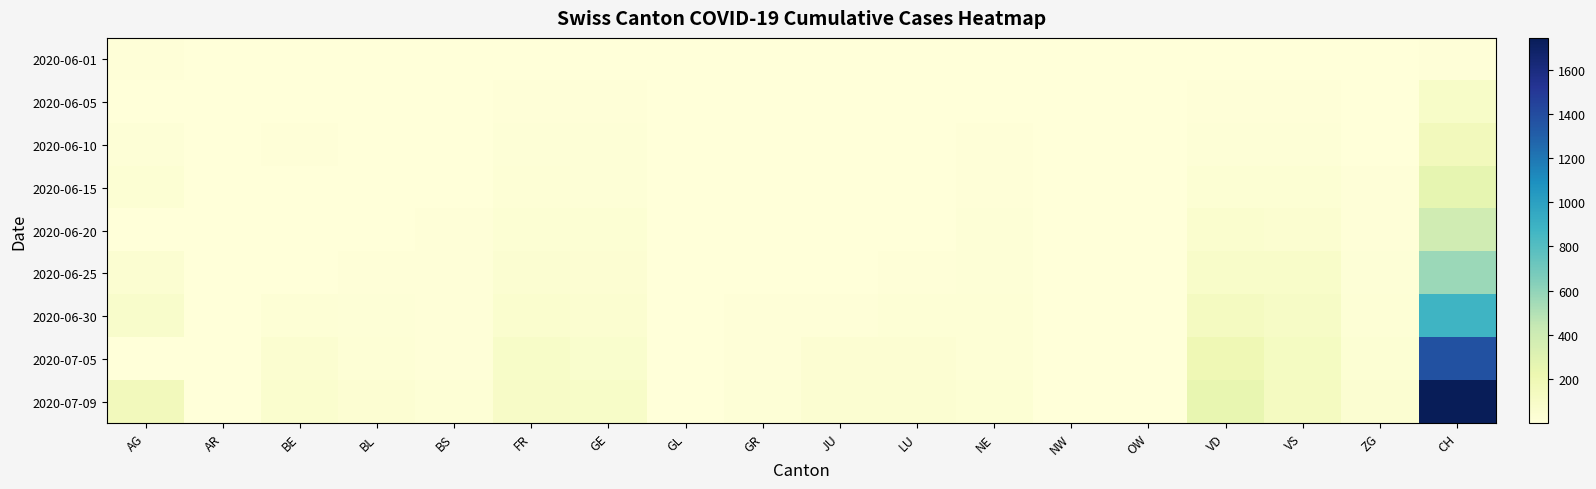

Reading left to right, what are all the values shown in this chart?

2020-06-01: AG=9.0	AR=0.1	BE=1.0	BL=0.1	BS=0.1	FR=1.0	GE=0.1	GL=0.1	GR=0.1	JU=0.1	LU=0.1	NE=0.1	NW=0.1	OW=0.1	VD=1.0	VS=0.1	ZG=0.1	CH=12.0
2020-06-05: AG=0.1	AR=0.1	BE=6.0	BL=3.0	BS=4.0	FR=7.0	GE=8.0	GL=0.1	GR=1.0	JU=0.1	LU=0.1	NE=6.0	NW=0.1	OW=0.1	VD=11.0	VS=7.0	ZG=0.1	CH=95.0
2020-06-10: AG=19.0	AR=0.1	BE=9.0	BL=4.0	BS=5.0	FR=15.0	GE=14.0	GL=0.1	GR=2.0	JU=0.1	LU=1.0	NE=9.0	NW=0.1	OW=0.1	VD=19.0	VS=20.0	ZG=5.0	CH=160.0
2020-06-15: AG=28.0	AR=0.1	BE=0.1	BL=4.0	BS=5.0	FR=22.0	GE=20.0	GL=0.1	GR=2.0	JU=1.0	LU=0.1	NE=11.0	NW=0.1	OW=0.1	VD=34.0	VS=32.0	ZG=11.0	CH=257.0
2020-06-20: AG=0.1	AR=0.1	BE=0.1	BL=6.0	BS=7.0	FR=32.0	GE=29.0	GL=0.1	GR=2.0	JU=1.0	LU=6.0	NE=16.0	NW=0.1	OW=0.1	VD=57.0	VS=52.0	ZG=13.0	CH=387.0
2020-06-25: AG=47.0	AR=1.0	BE=0.1	BL=10.0	BS=7.0	FR=47.0	GE=39.0	GL=1.0	GR=5.0	JU=5.0	LU=12.0	NE=18.0	NW=0.1	OW=0.1	VD=88.0	VS=82.0	ZG=17.0	CH=570.0
2020-06-30: AG=81.0	AR=0.1	BE=27.0	BL=17.0	BS=7.0	FR=61.0	GE=54.0	GL=1.0	GR=9.0	JU=12.0	LU=25.0	NE=22.0	NW=0.1	OW=1.0	VD=135.0	VS=109.0	ZG=23.0	CH=885.0
2020-07-05: AG=0.1	AR=0.1	BE=49.0	BL=27.0	BS=12.0	FR=92.0	GE=68.0	GL=0.1	GR=12.0	JU=39.0	LU=36.0	NE=25.0	NW=0.1	OW=0.1	VD=191.0	VS=124.0	ZG=33.0	CH=1373.0
2020-07-09: AG=160.0	AR=5.0	BE=59.0	BL=38.0	BS=21.0	FR=100.0	GE=90.0	GL=3.0	GR=18.0	JU=47.0	LU=43.0	NE=28.0	NW=1.0	OW=5.0	VD=246.0	VS=131.0	ZG=41.0	CH=1743.0